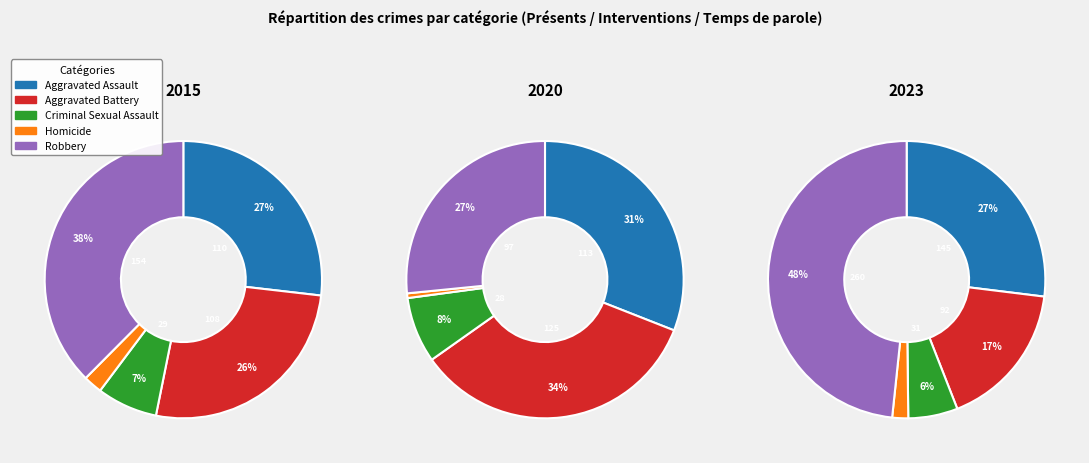

Which has a higher value, Aggravated Assault or Aggravated Battery?

Aggravated Assault